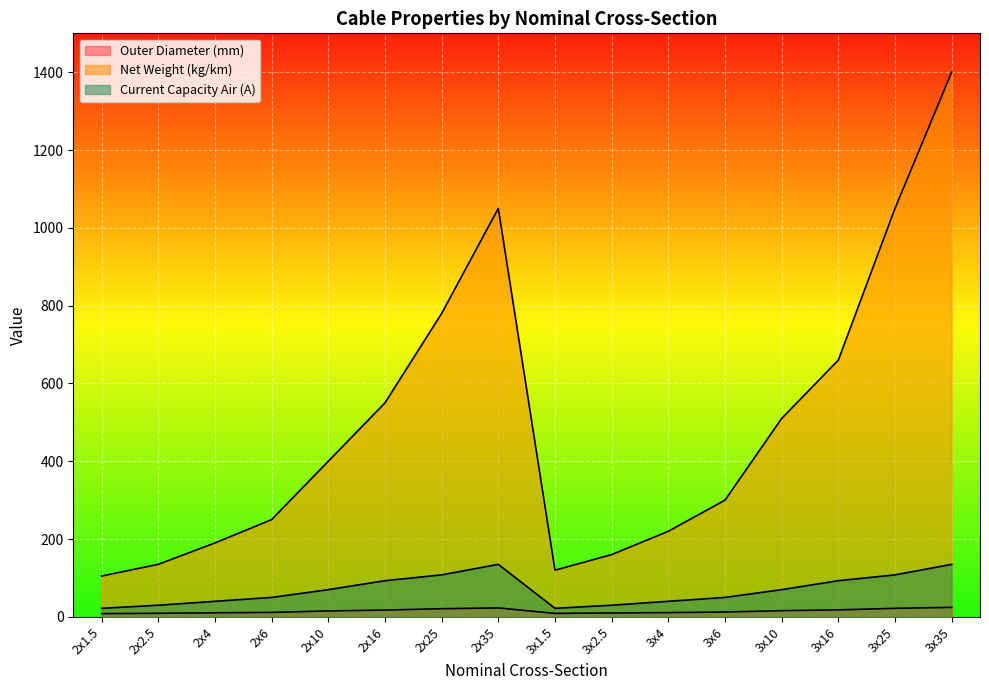

True or false: Outer Diameter (mm) has a value of 11.0 at 3x4.

True